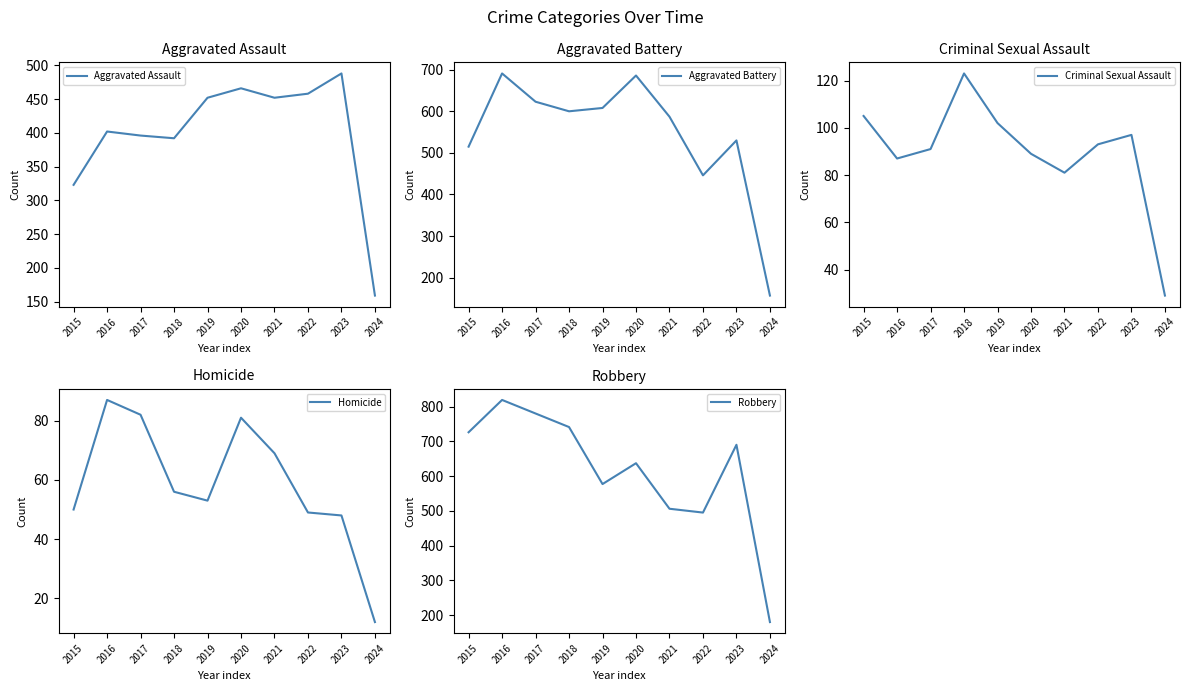

After their last crossing, which series has the higher values: Aggravated Assault or Aggravated Battery?

Aggravated Assault